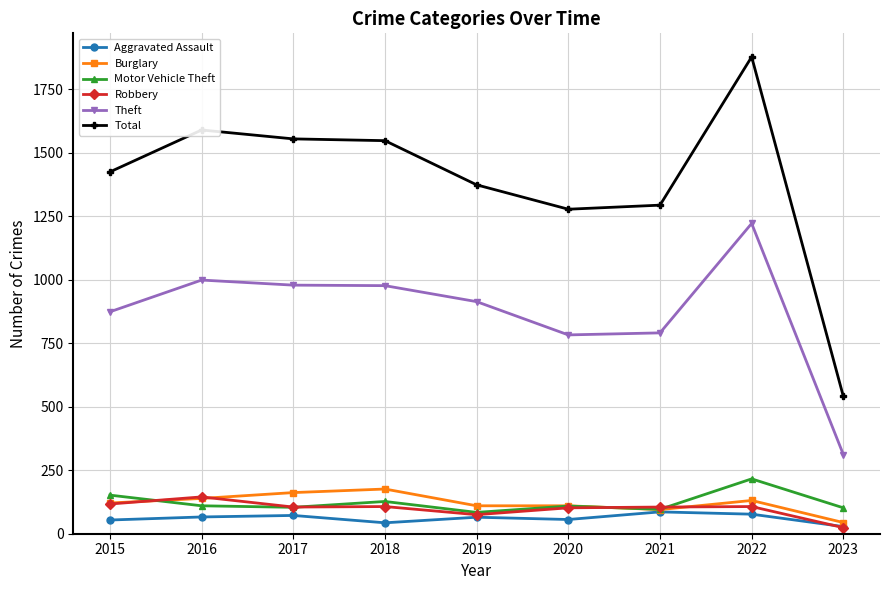

True or false: Robbery has a value of 107 at 2022.

True